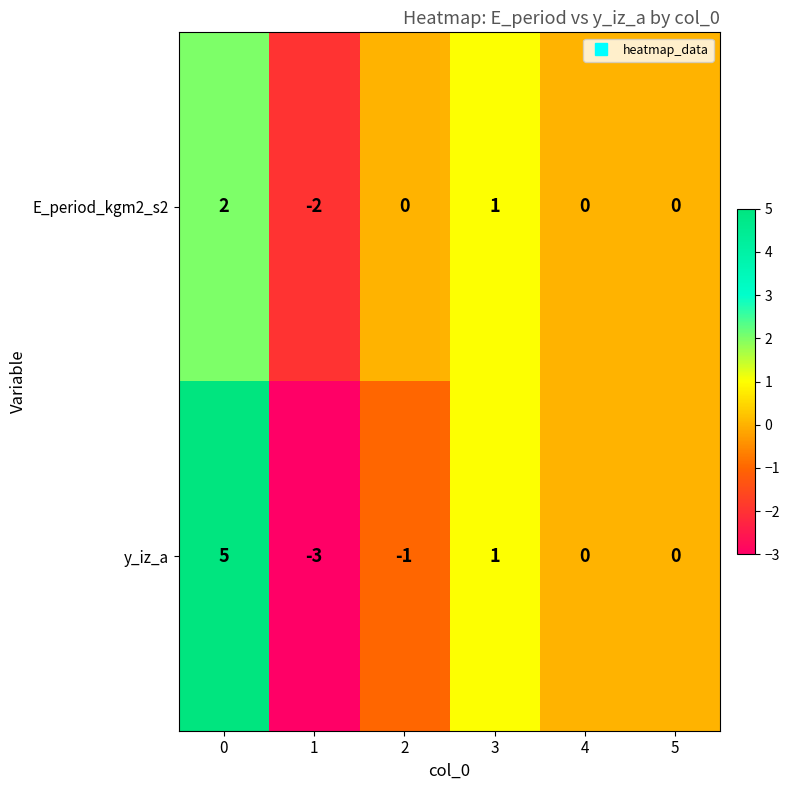

Which series has the widest spread of values?

y_iz_a